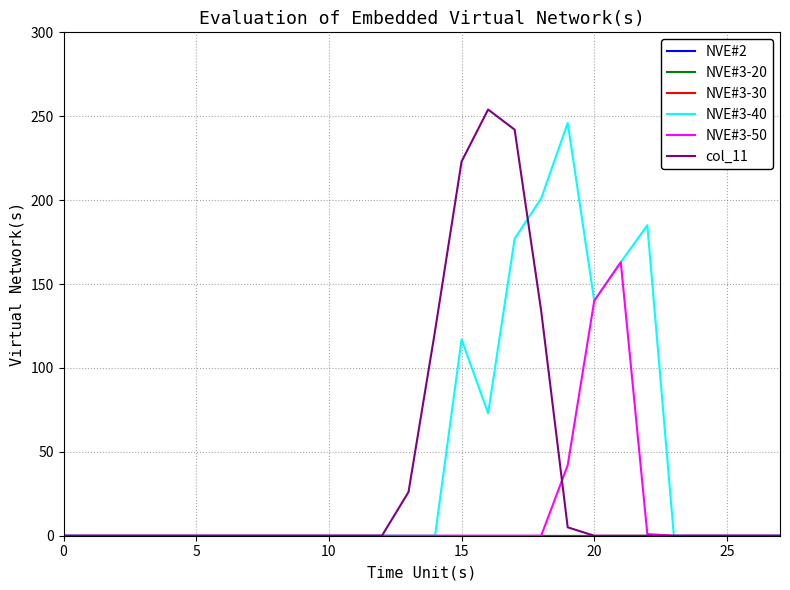

Reading left to right, what are all the values shown in this chart?

NVE#2: 0	0	0	0	0	0	0	0	0	0	0	0	0	0	0	0	0	0	0	0	0	0	0	0	0	0	0	0
NVE#3-20: 0	0	0	0	0	0	0	0	0	0	0	0	0	0	0	0	0	0	0	0	0	0	0	0	0	0	0	0
NVE#3-30: 0	0	0	0	0	0	0	0	0	0	0	0	0	0	0	0	0	0	0	0	0	0	0	0	0	0	0	0
NVE#3-40: 0	0	0	0	0	0	0	0	0	0	0	0	0	0	0	117	73	177	201	246	140	163	185	0	0	0	0	0
NVE#3-50: 0	0	0	0	0	0	0	0	0	0	0	0	0	0	0	0	0	0	0	42	140	163	1	0	0	0	0	0
col_11: 0	0	0	0	0	0	0	0	0	0	0	0	0	26	122	223	254	242	134	5	0	0	0	0	0	0	0	0